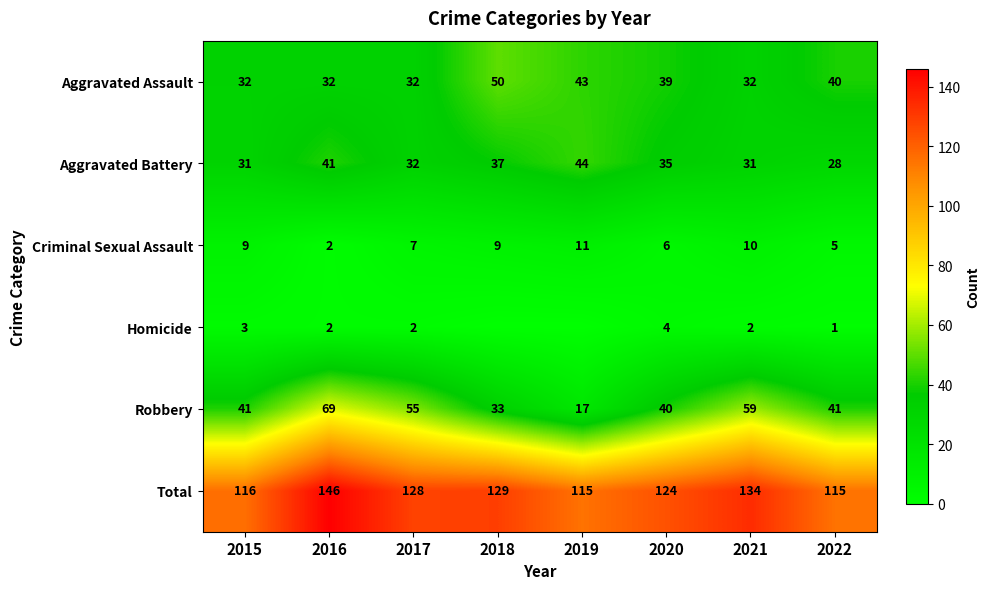

Read the Aggravated Assault value at 2019, to the nearest 5.

45